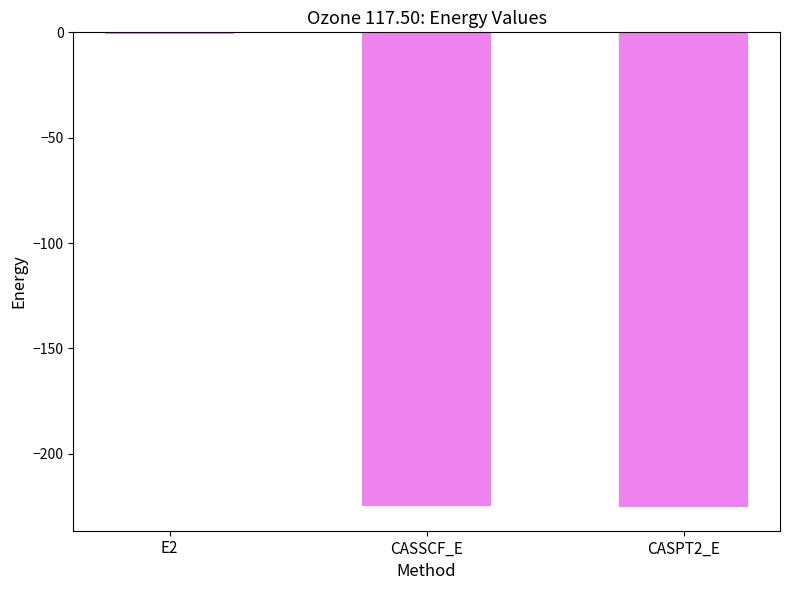

What is the sum of all values?

-450.6